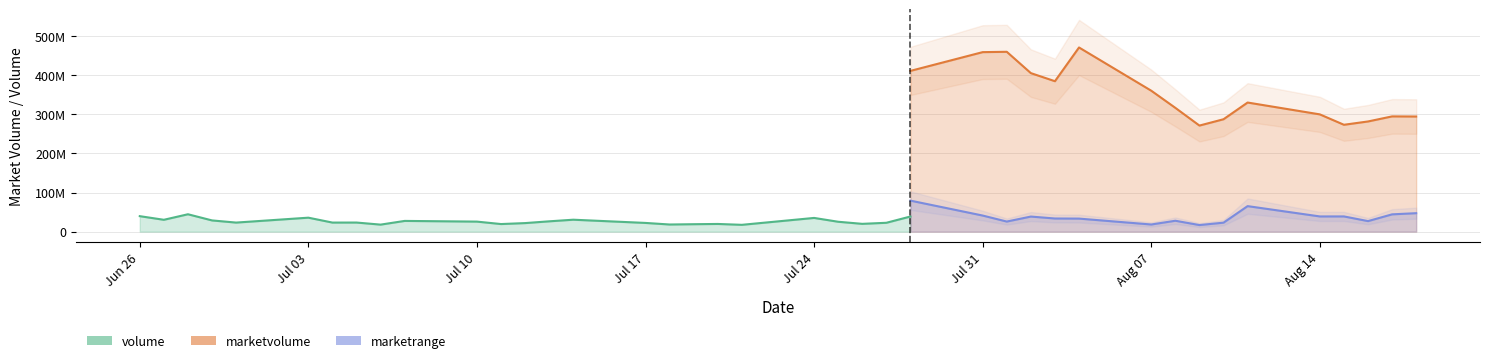

What is the maximum value shown in the chart?

470927712.0